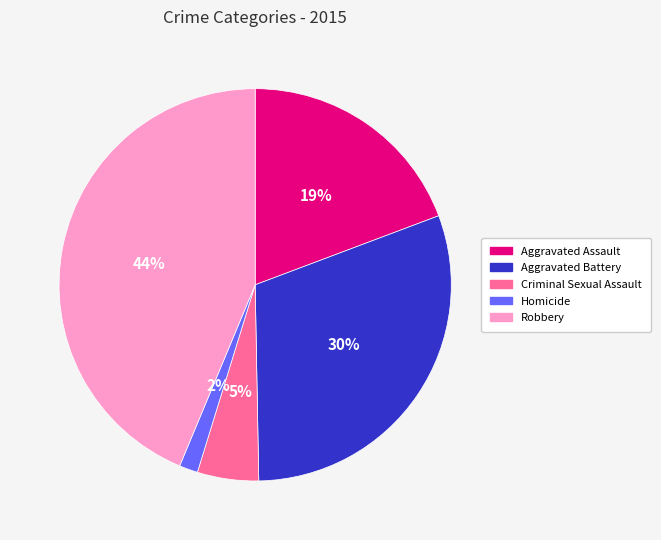

Count the number of slices in the pie.

5